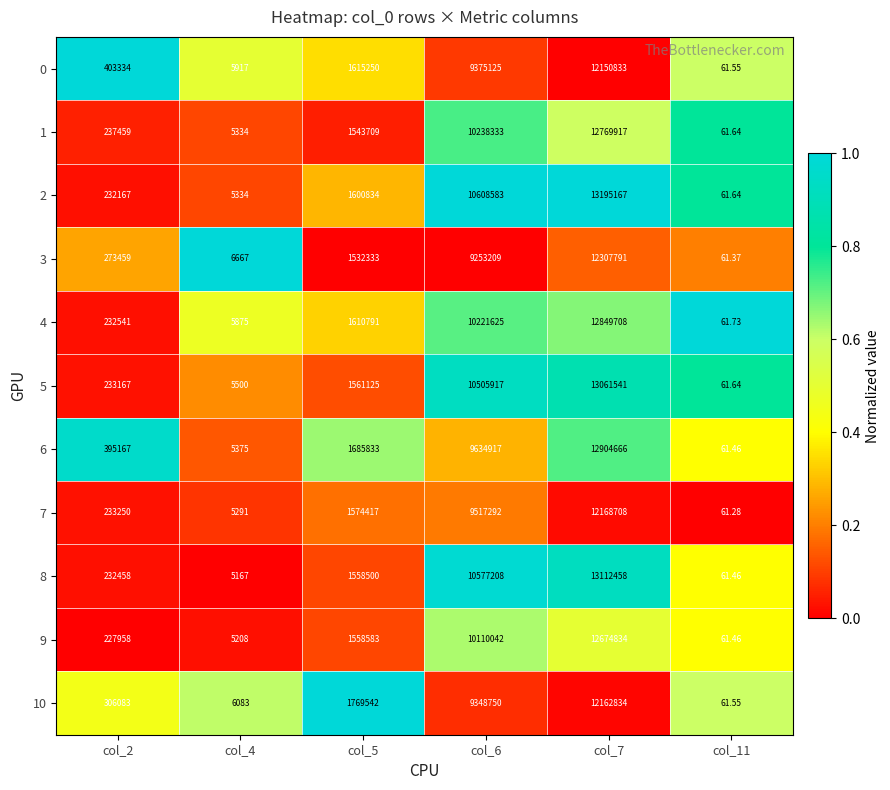

Is the value of 8 at col_6 greater than the value of 2 at col_7?

No